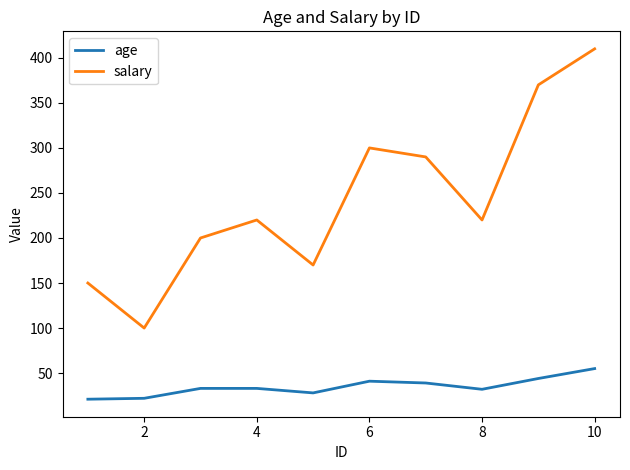

Rank the series by their average value, from highest to lowest.

salary, age